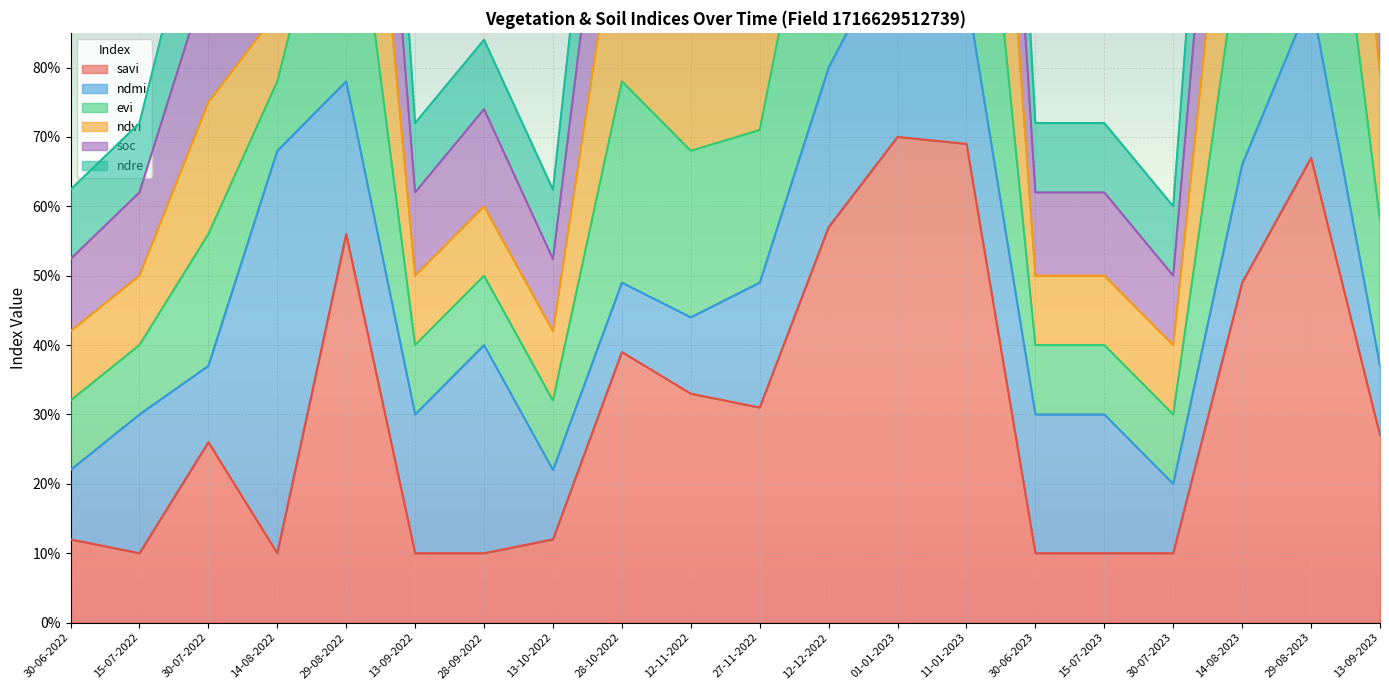

What is the sum of the savi values at 27-11-2022 and 12-11-2022?

0.6